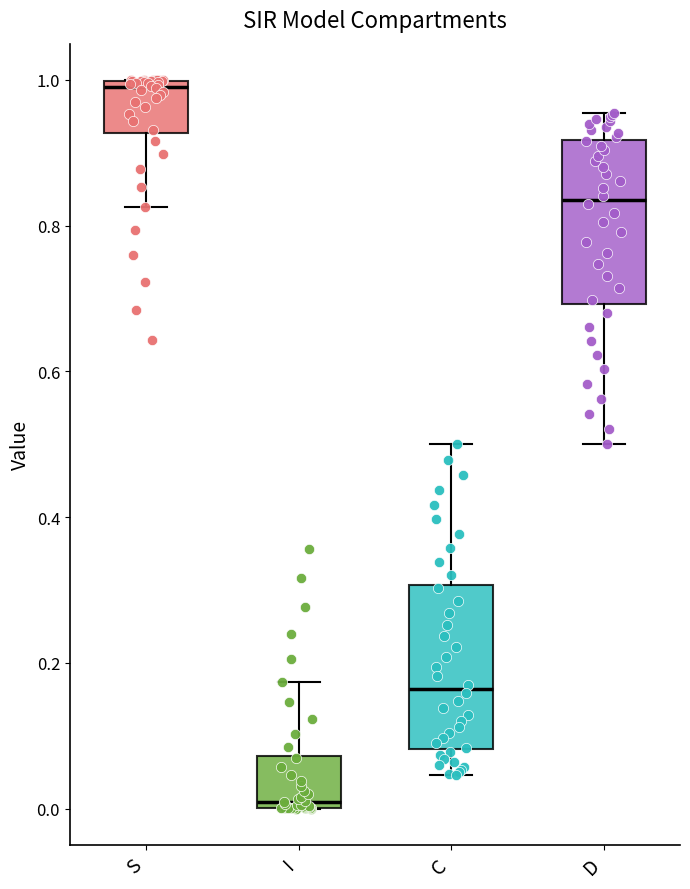

Which box has the highest median line?

S